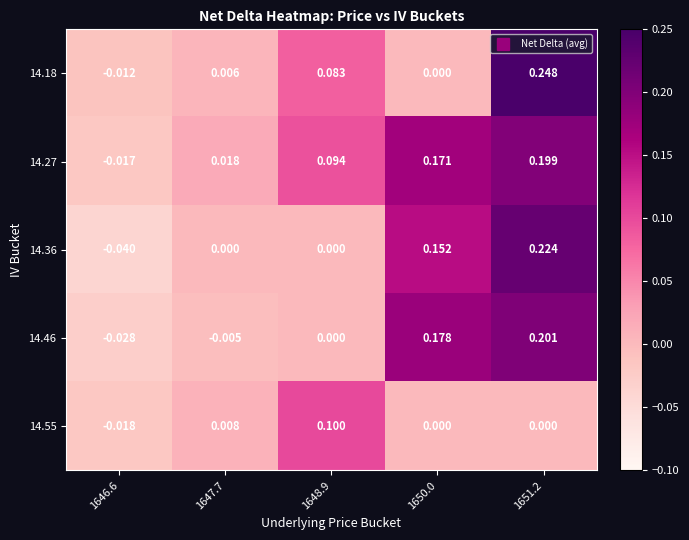

Is the value of 14.36 at 1651.2 greater than the value of 14.18 at 1647.7?

Yes